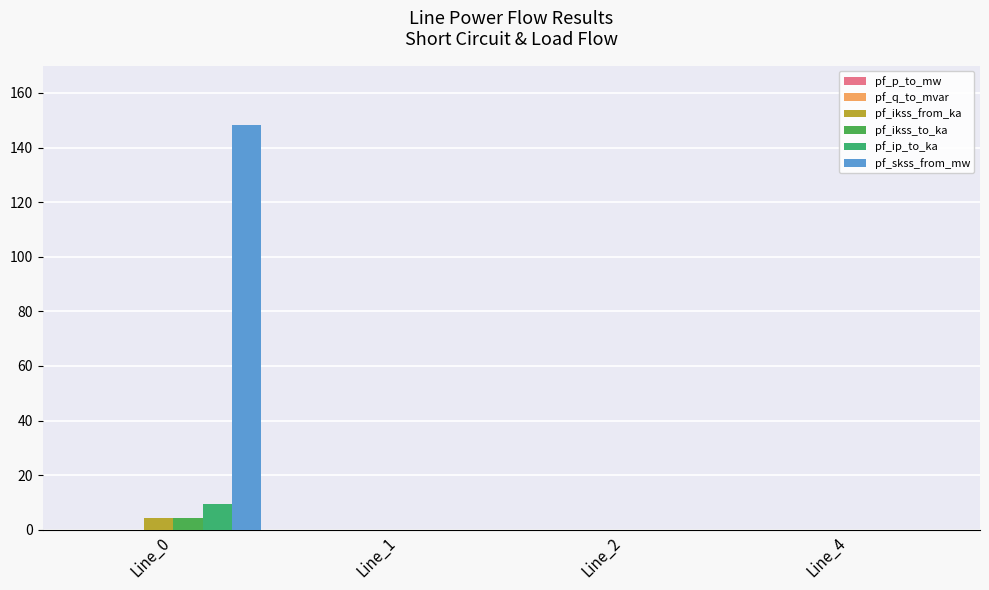

How many groups of bars are there?

4